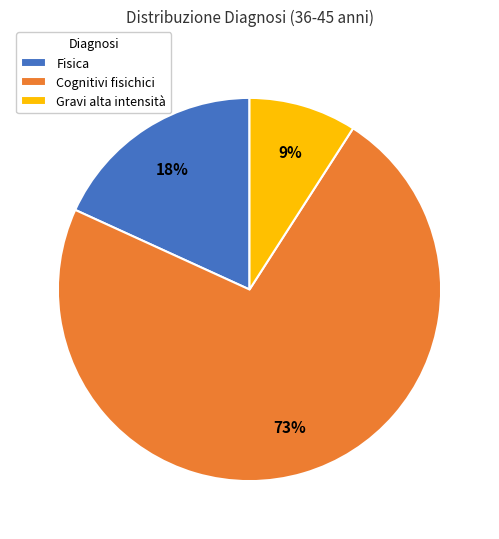

Is it true that Cognitivi fisichici is 73% of the pie?

True